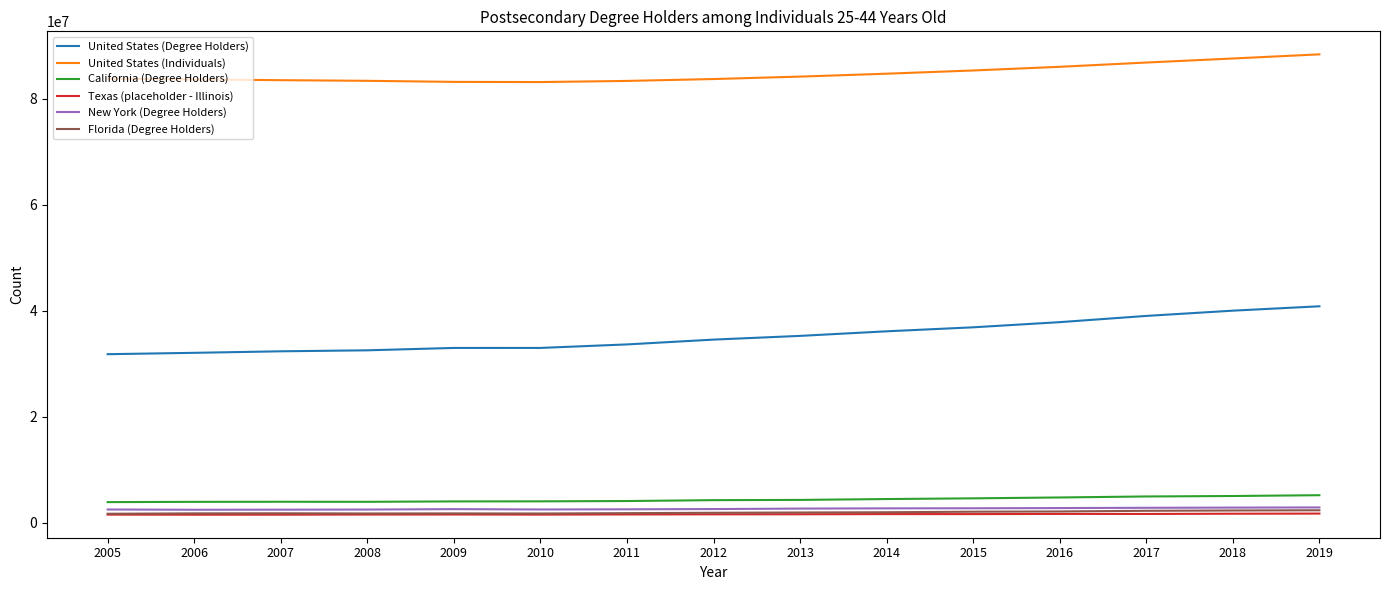

What is the difference between the maximum and minimum values in the Texas (placeholder - Illinois) series?

211680